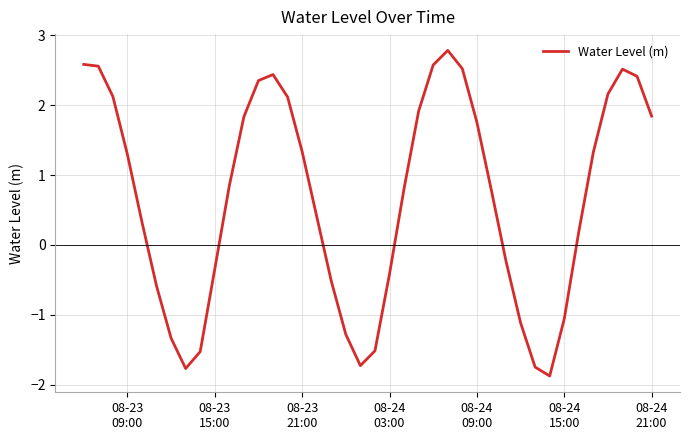

What is the smallest value displayed?

-1.9